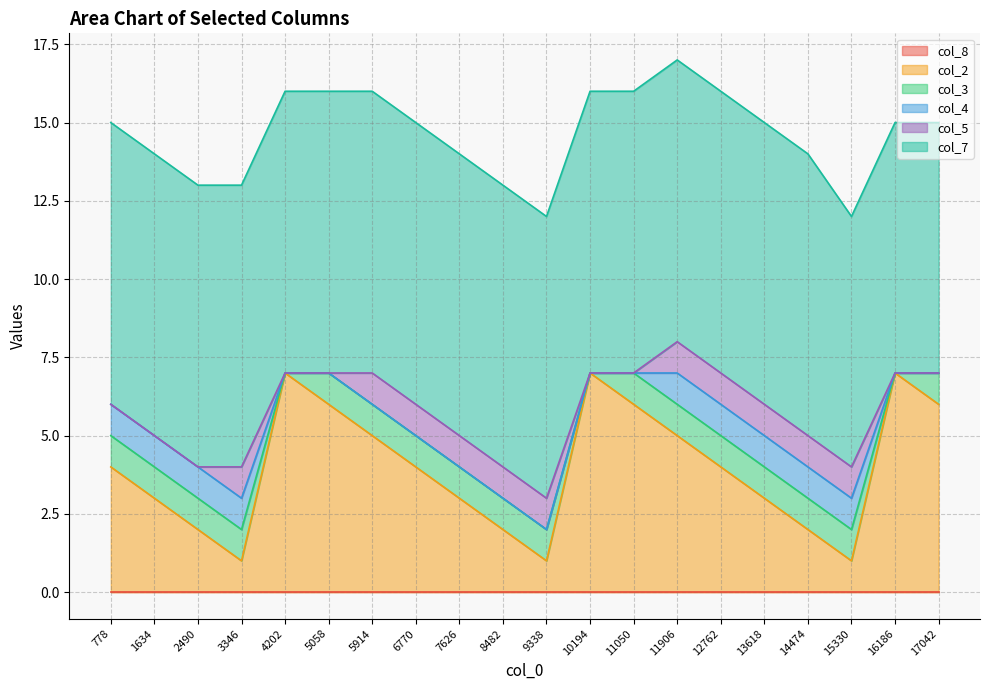

Which series has the widest spread of values?

col_2